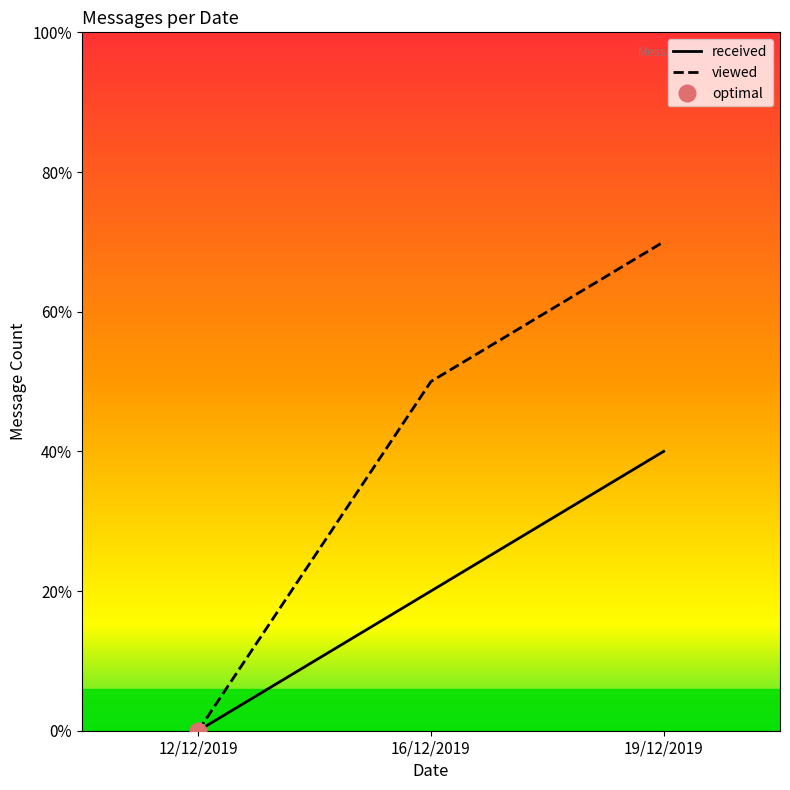

What is the label of the 3rd point from the left?

19/12/2019